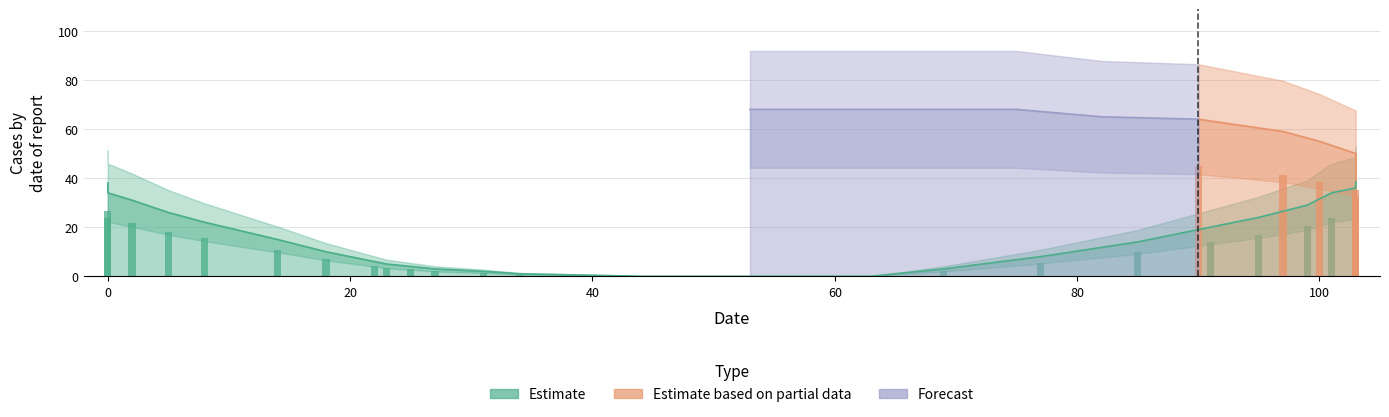

Is the value of Forecast at 5 greater than the value of Estimate based on partial data at 36?

No